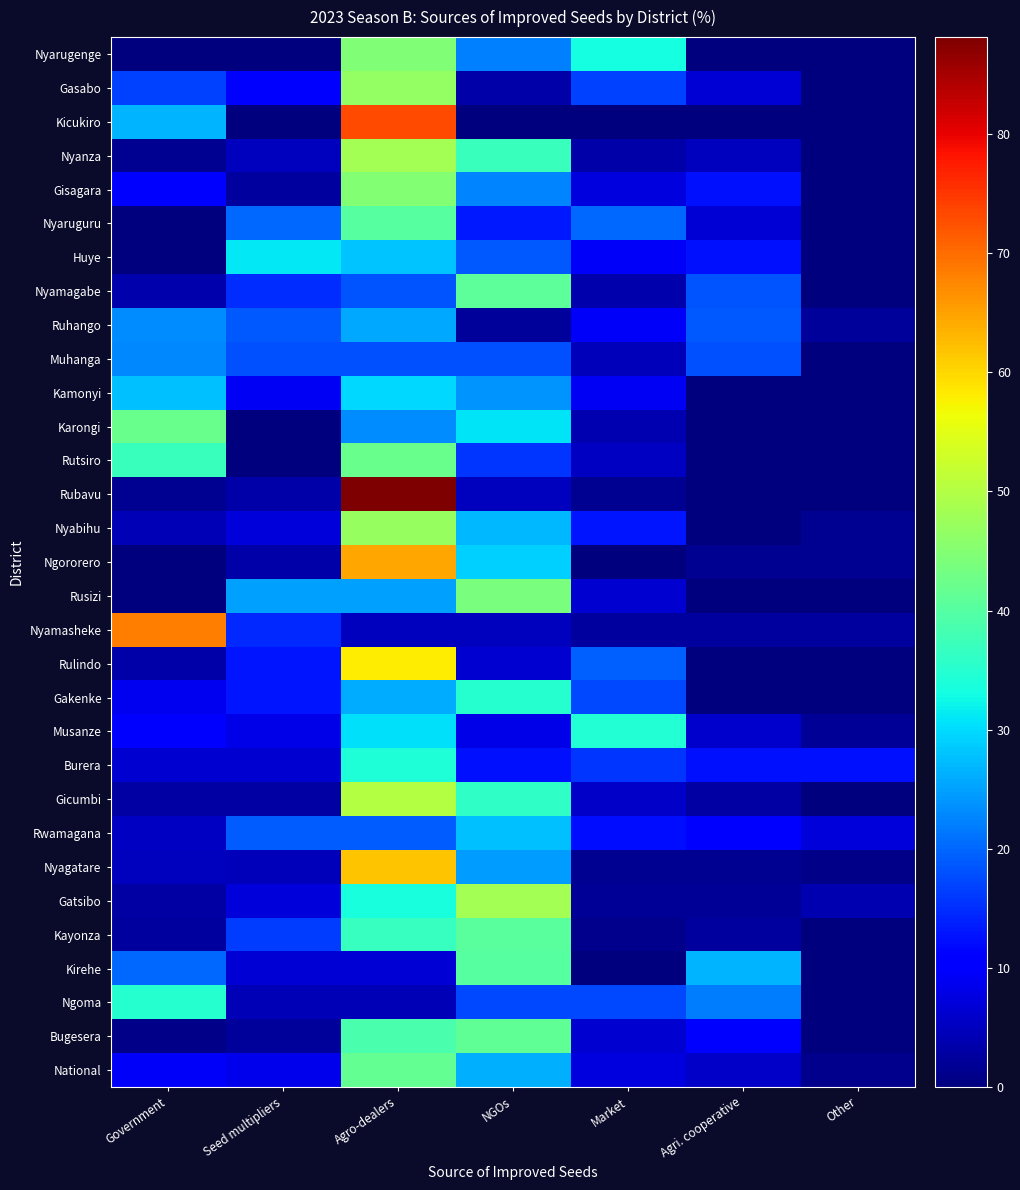

At how many categories does at least one series exceed 75?

1